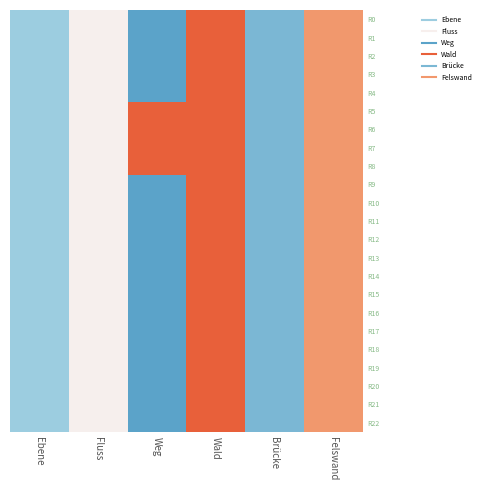

What is the smallest value displayed?

2